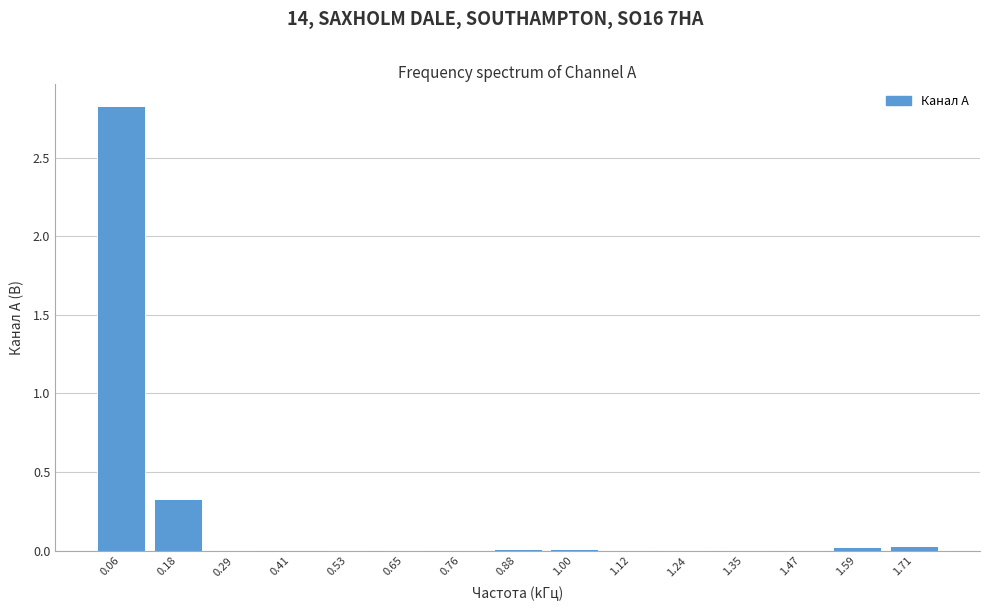

What is the sum of all values?

3.2